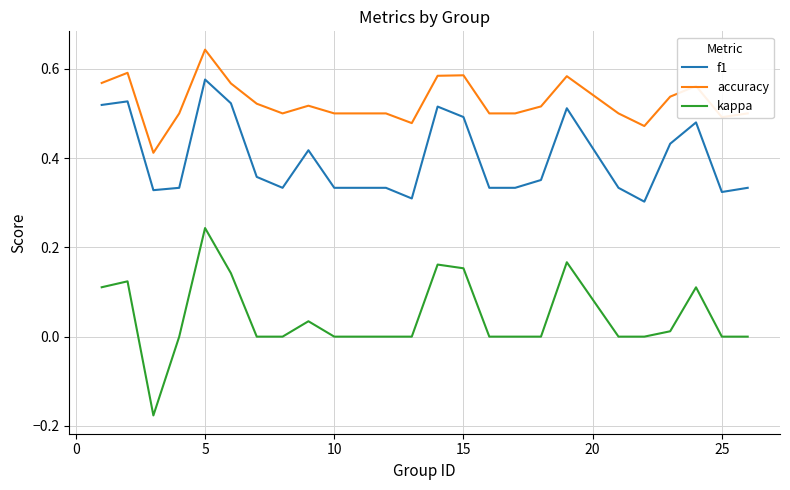

List the series in order of their overall mean, lowest first.

kappa, f1, accuracy